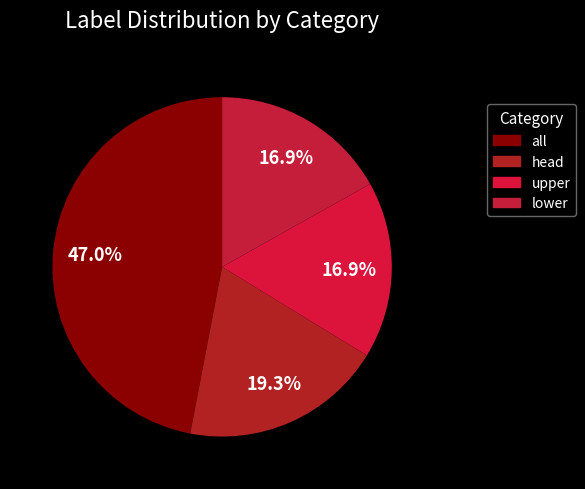

Rank the categories by value from lowest to highest.

upper, lower, head, all